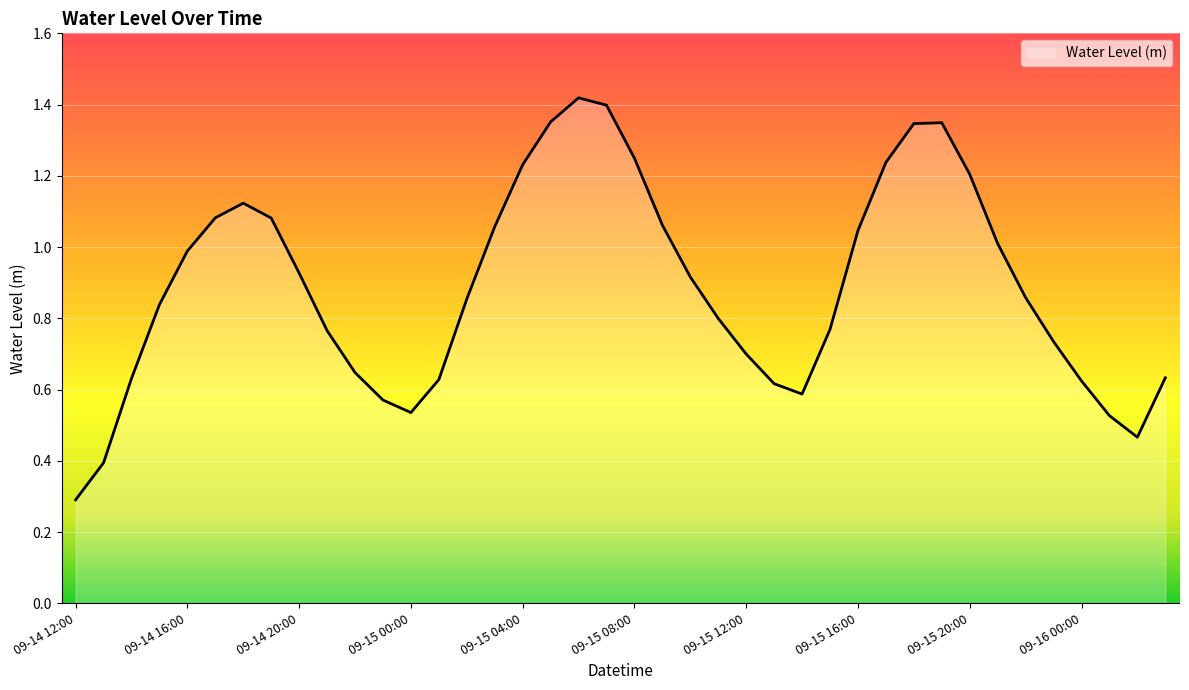

List the labels in order of value, smallest first.

09-14 12:00, 09-14 13:00, 09-16 02:00, 09-16 01:00, 09-15 00:00, 09-14 23:00, 09-15 14:00, 09-15 13:00, 09-16 00:00, 09-15 01:00, 09-14 14:00, 09-16 03:00, 09-14 22:00, 09-15 12:00, 09-15 23:00, 09-14 21:00, 09-15 15:00, 09-15 11:00, 09-14 15:00, 09-15 02:00, 09-15 22:00, 09-15 10:00, 09-14 20:00, 09-14 16:00, 09-15 21:00, 09-15 16:00, 09-15 03:00, 09-15 09:00, 09-14 19:00, 09-14 17:00, 09-14 18:00, 09-15 20:00, 09-15 04:00, 09-15 17:00, 09-15 08:00, 09-15 18:00, 09-15 19:00, 09-15 05:00, 09-15 07:00, 09-15 06:00